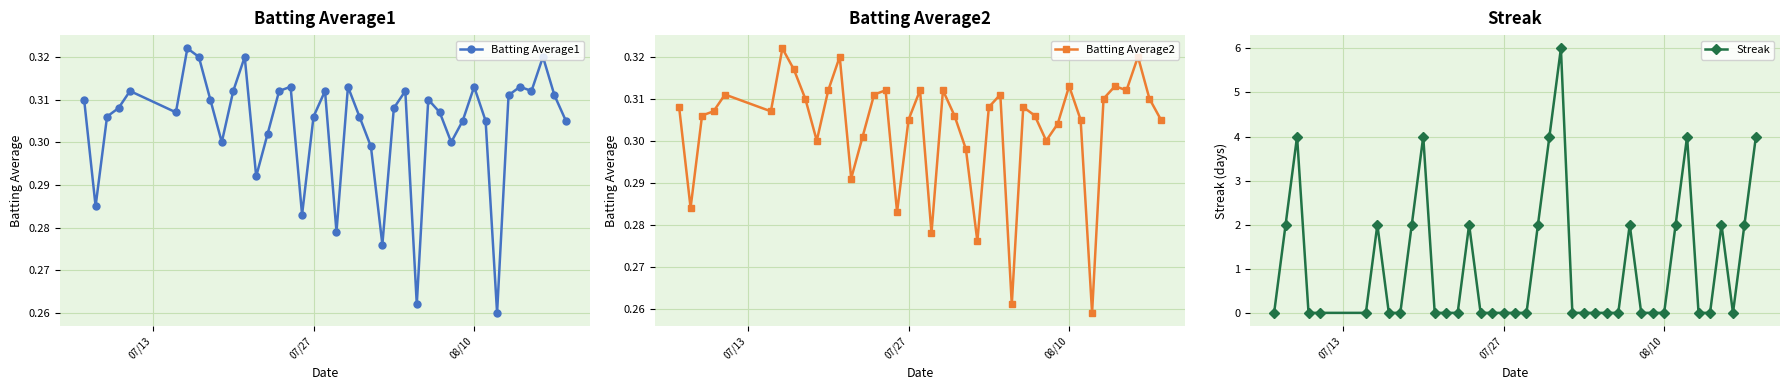

Reading left to right, transcribe all the data shown in this chart.

Batting Average1: 0.3	0.3	0.3	0.3	0.3	0.3	0.3	0.3	0.3	0.3	0.3	0.3	0.3	0.3	0.3	0.3	0.3	0.3	0.3	0.3	0.3	0.3	0.3	0.3	0.3	0.3	0.3	0.3	0.3	0.3	0.3	0.3	0.3	0.3	0.3	0.3	0.3	0.3	0.3	0.3
Batting Average2: 0.3	0.3	0.3	0.3	0.3	0.3	0.3	0.3	0.3	0.3	0.3	0.3	0.3	0.3	0.3	0.3	0.3	0.3	0.3	0.3	0.3	0.3	0.3	0.3	0.3	0.3	0.3	0.3	0.3	0.3	0.3	0.3	0.3	0.3	0.3	0.3	0.3	0.3	0.3	0.3
Streak: 0.0	2.0	4.0	0.0	0.0	0.0	2.0	0.0	0.0	2.0	4.0	0.0	0.0	0.0	2.0	0.0	0.0	0.0	0.0	0.0	2.0	4.0	6.0	0.0	0.0	0.0	0.0	0.0	2.0	0.0	0.0	0.0	2.0	4.0	0.0	0.0	2.0	0.0	2.0	4.0